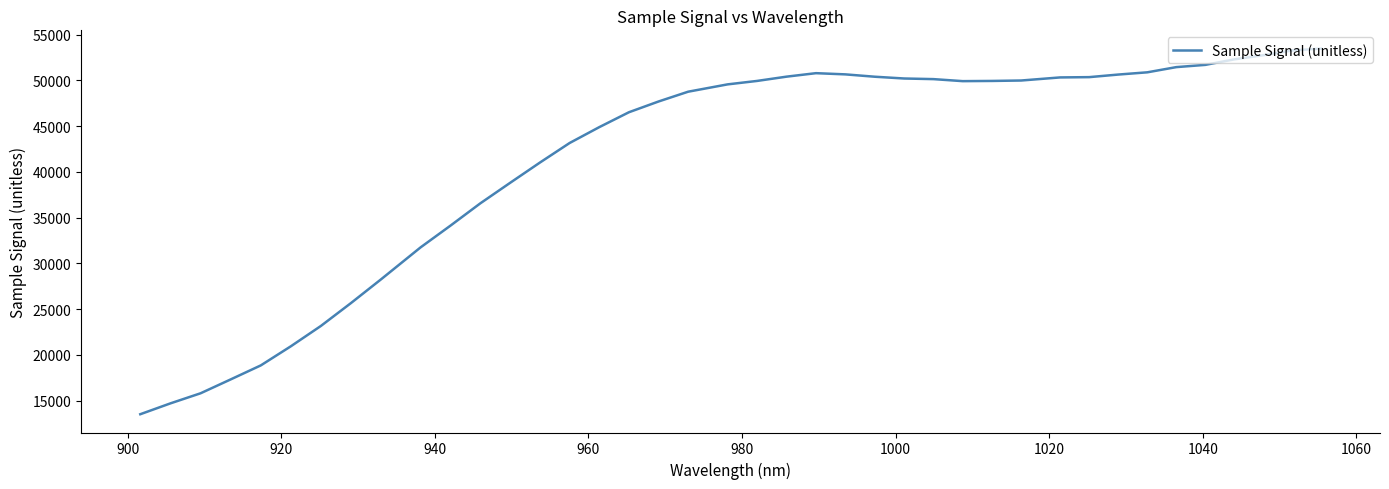

What is the difference between the maximum and minimum values?

39979